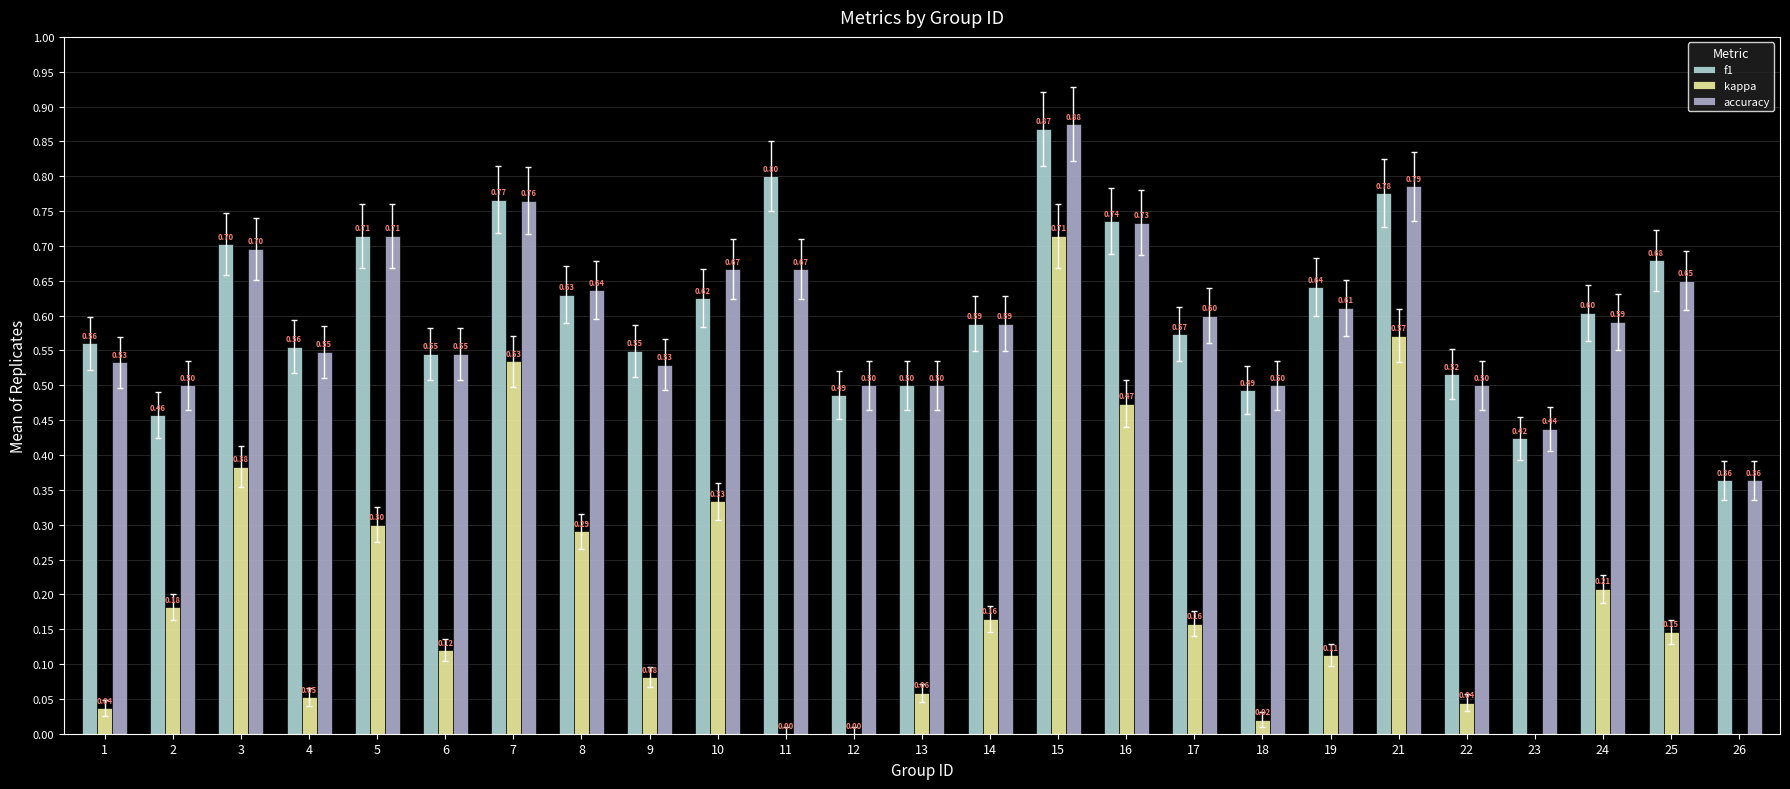

What is the maximum value shown in the chart?

0.9